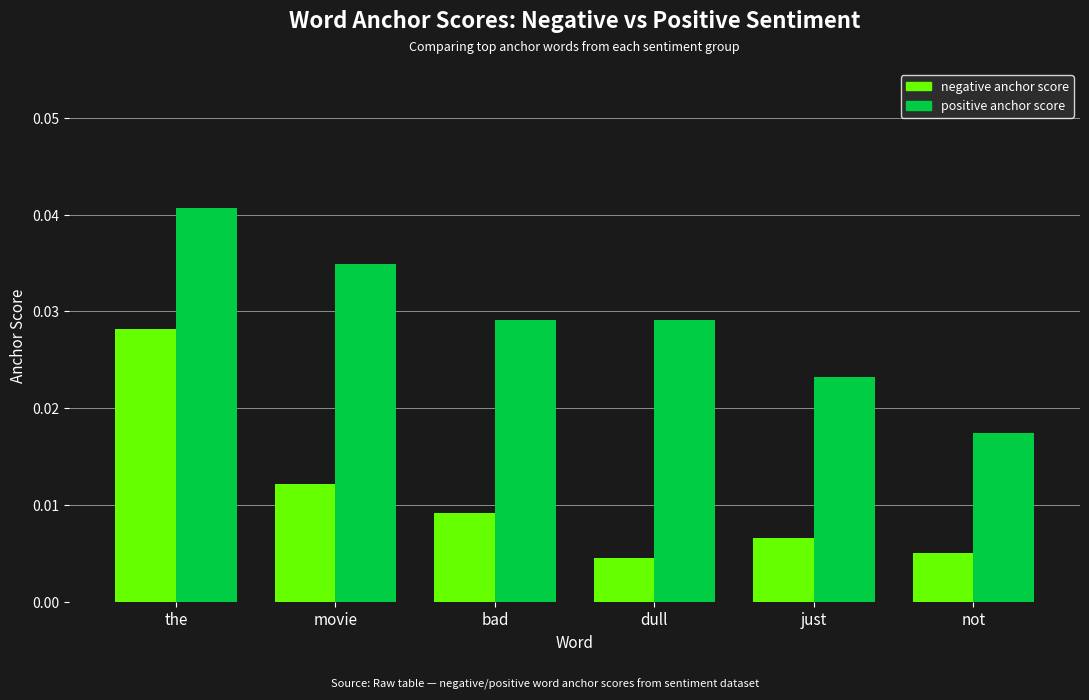

At which category does the chart reach its minimum across all series?

dull